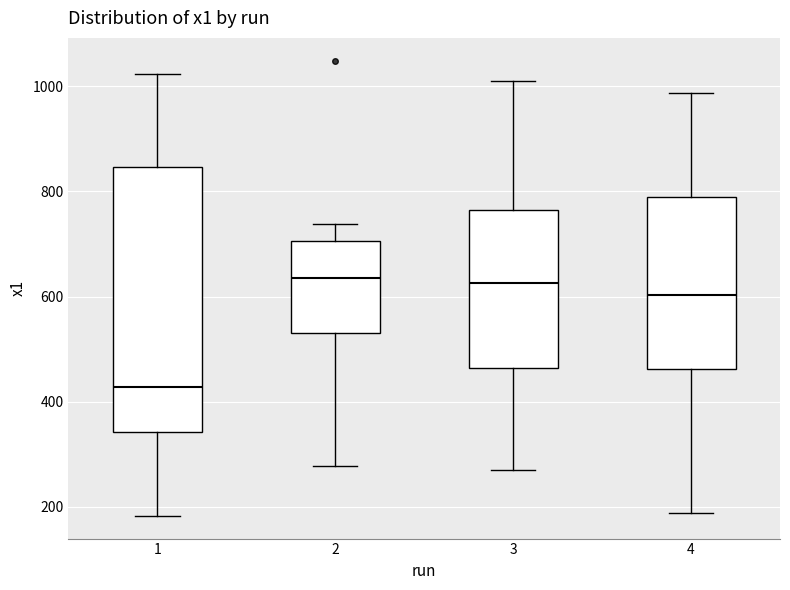

Where is the lower edge of the box at x = 1 on the y-axis? The values are not printed on the chart, so give them approximately, as read against the axis.

340